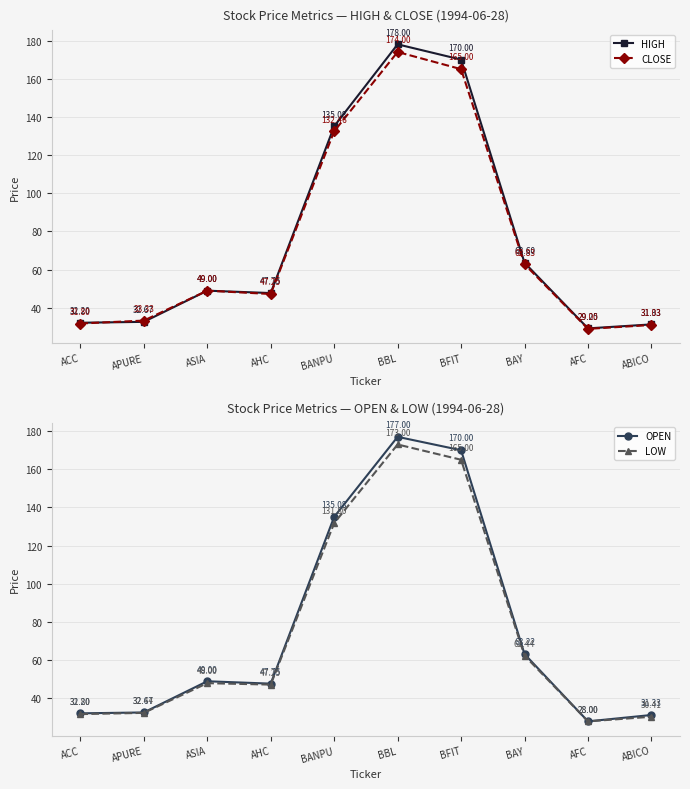

Is it true that CLOSE equals 49.0 at ASIA?

True